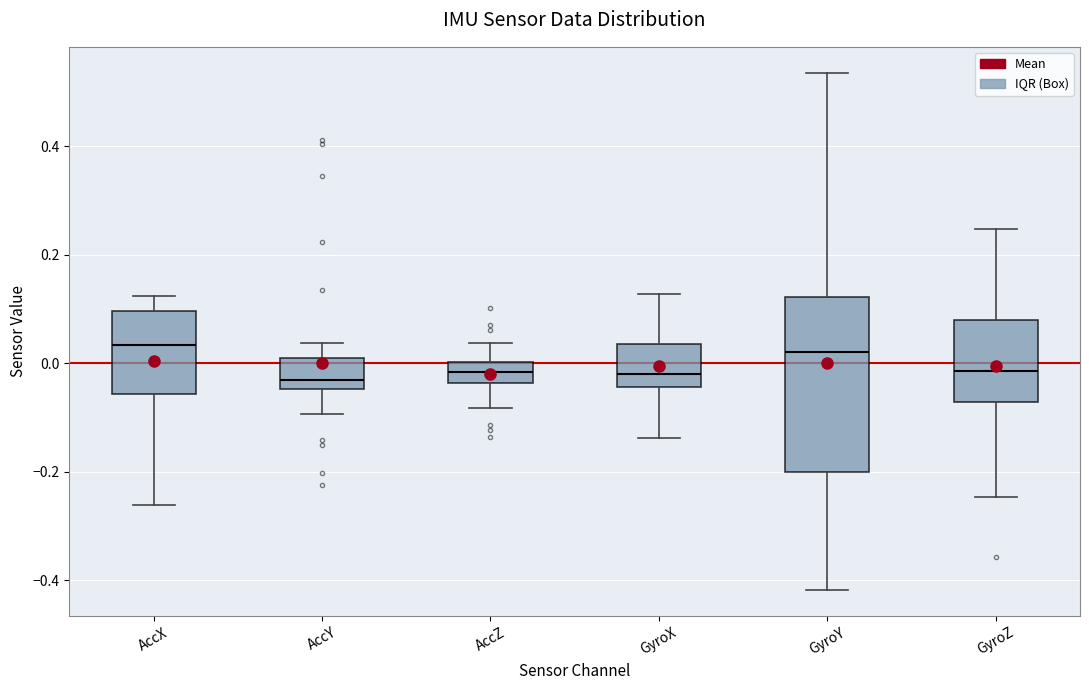

Where does the median line of the box for AccZ sit on the y-axis? The values are not printed on the chart, so give them approximately, as read against the axis.

-0.02